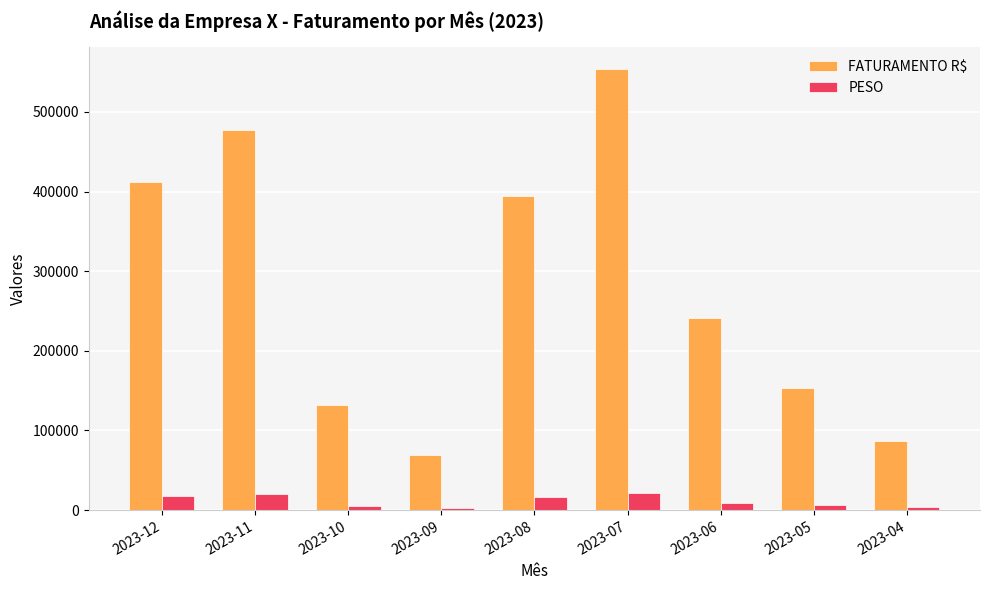

At which category is the sum across all series the highest?

2023-07